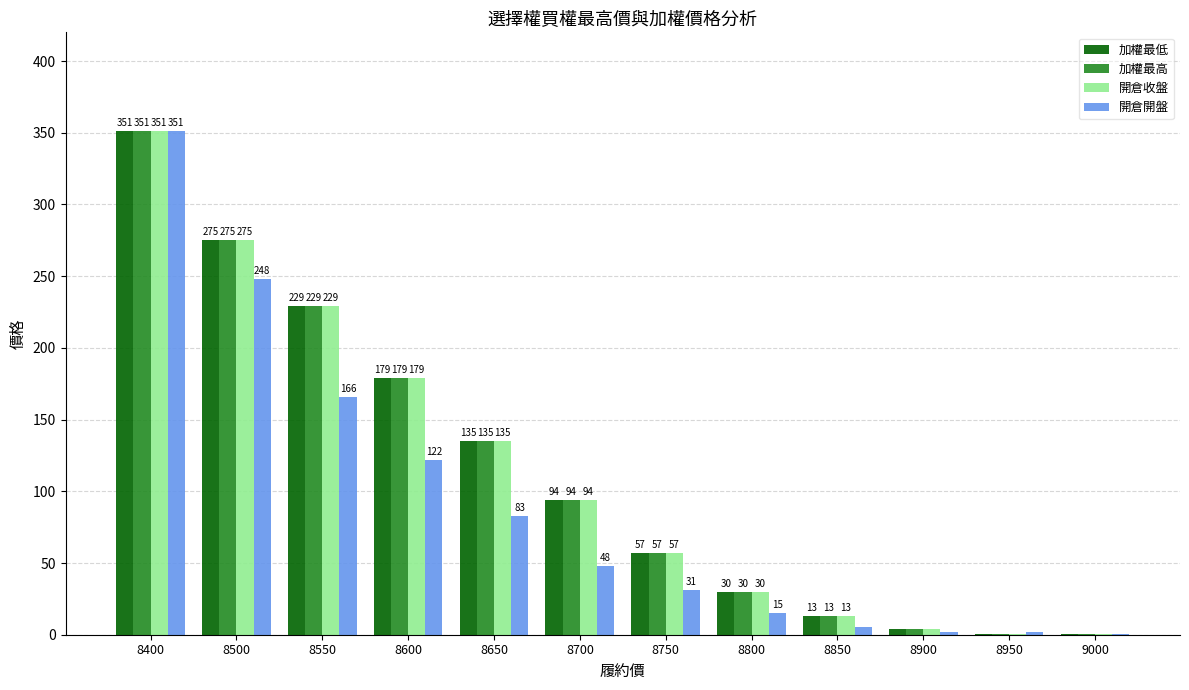

The value of 開倉開盤 at 8550 is 166.0. True or false?

True